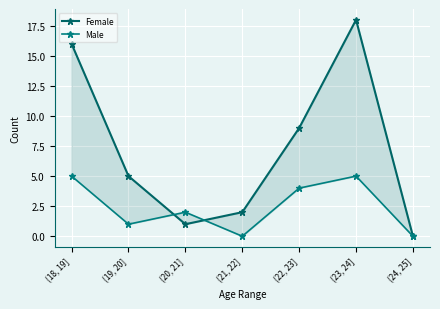

The value of Female at (24, 25] is 0. True or false?

True